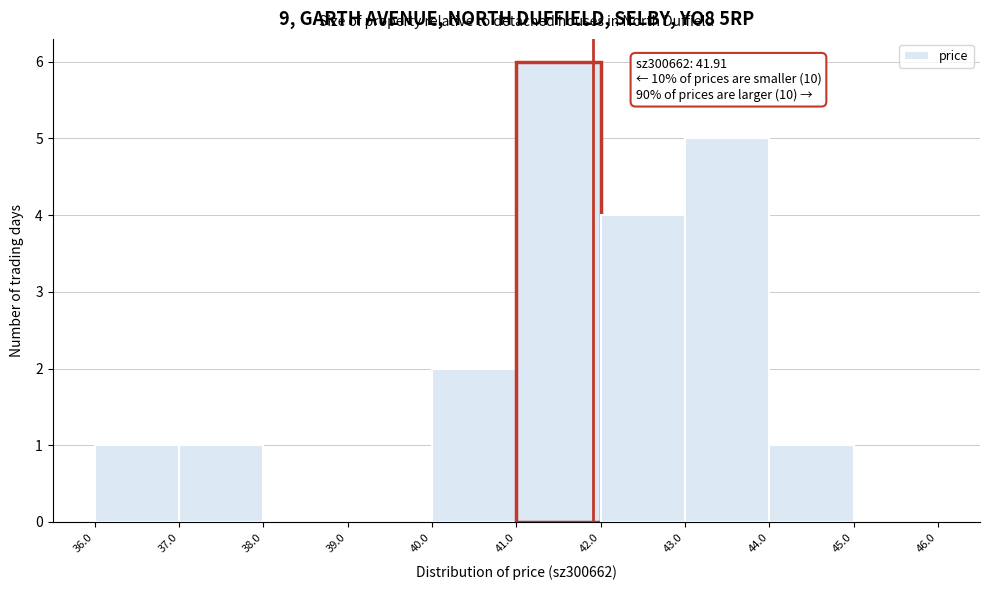

Over which range of the x-axis is the bar tallest?

41.0 to 42.0